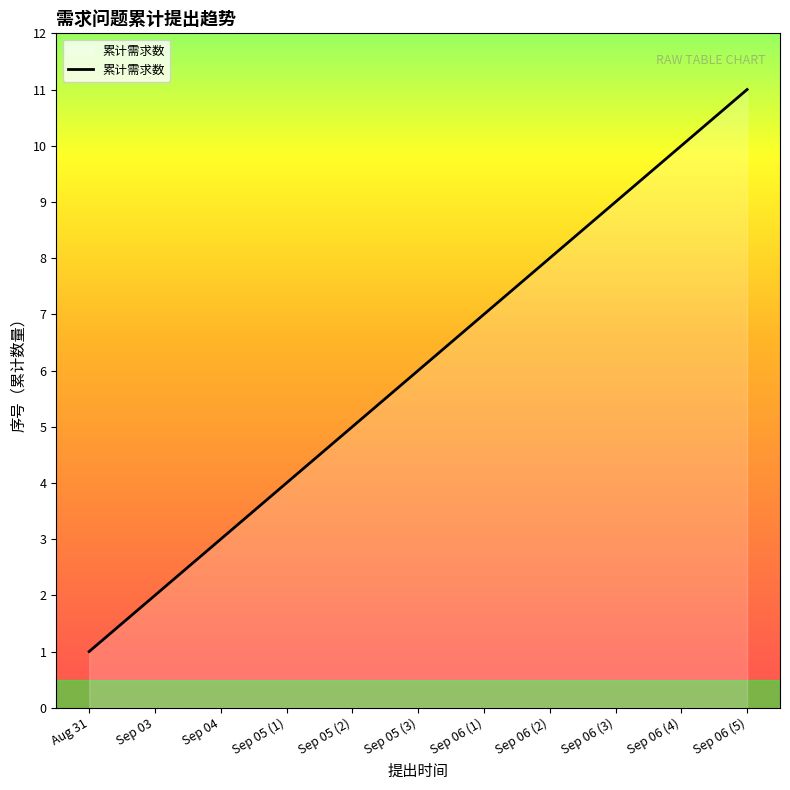

Approximately how many times larger is the value at Sep 04 compared to Sep 06 (4)?

0.3